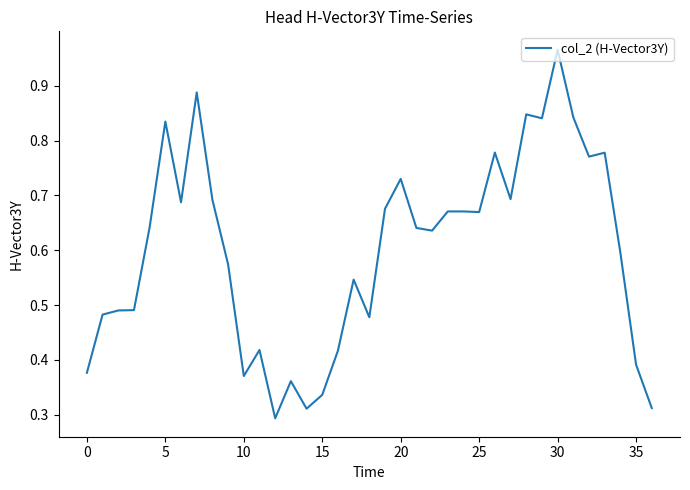

What is the minimum value shown in the chart?

0.3